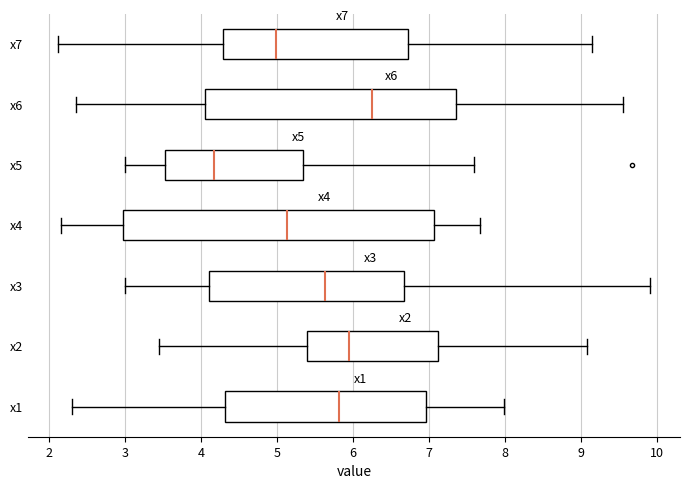

Where does the median line of the box for x2 sit on the x-axis? The values are not printed on the chart, so give them approximately, as read against the axis.

5.9